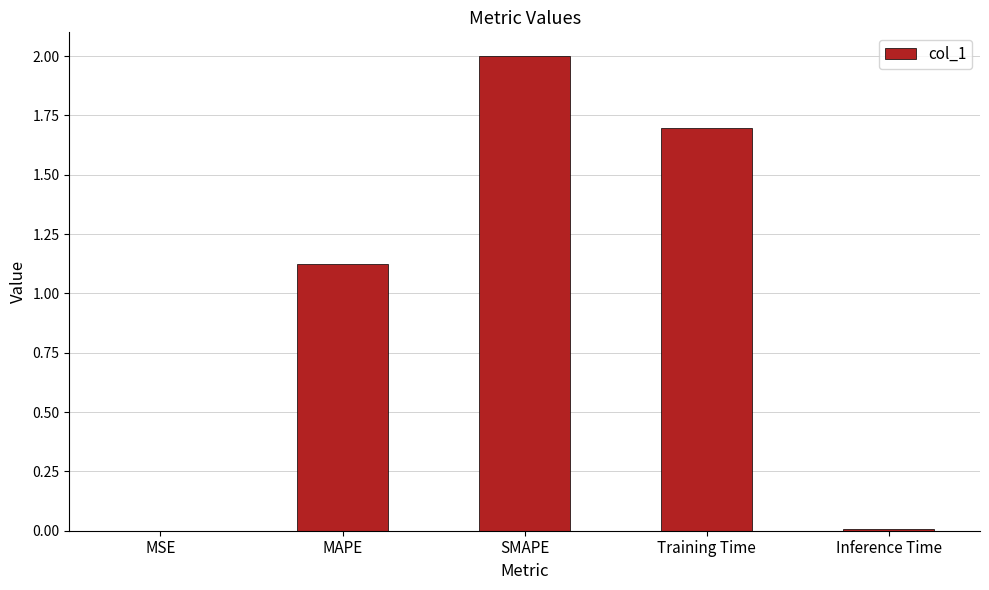

How many series are shown in this chart?

1